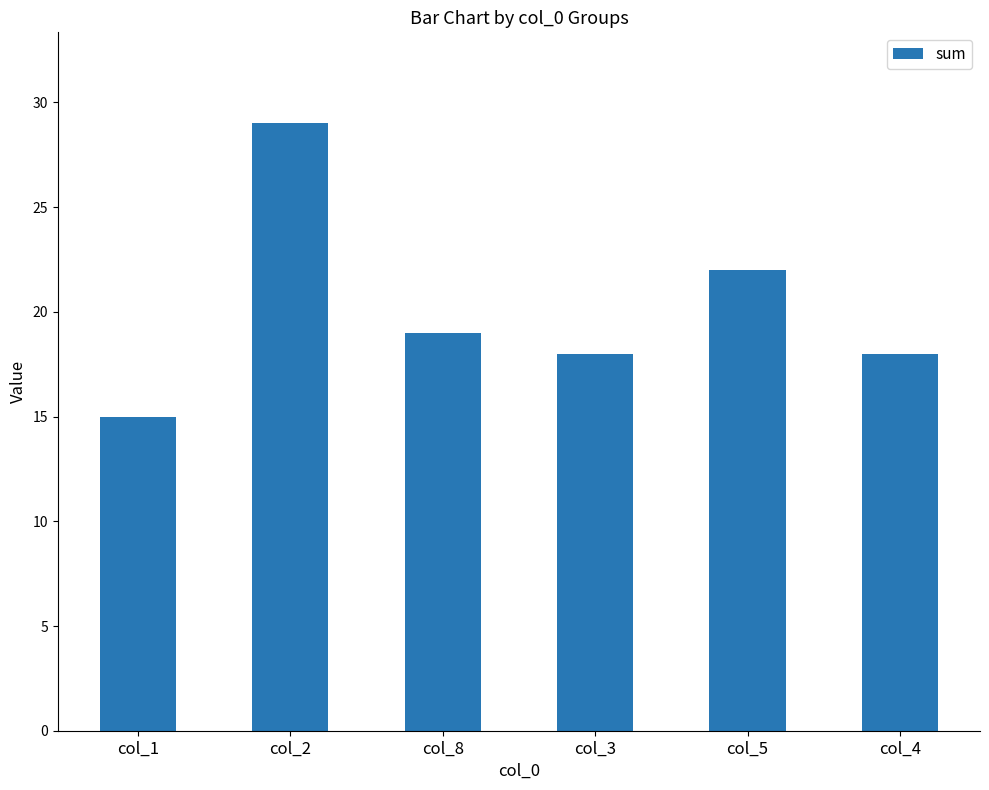

How many bars are there in total?

6